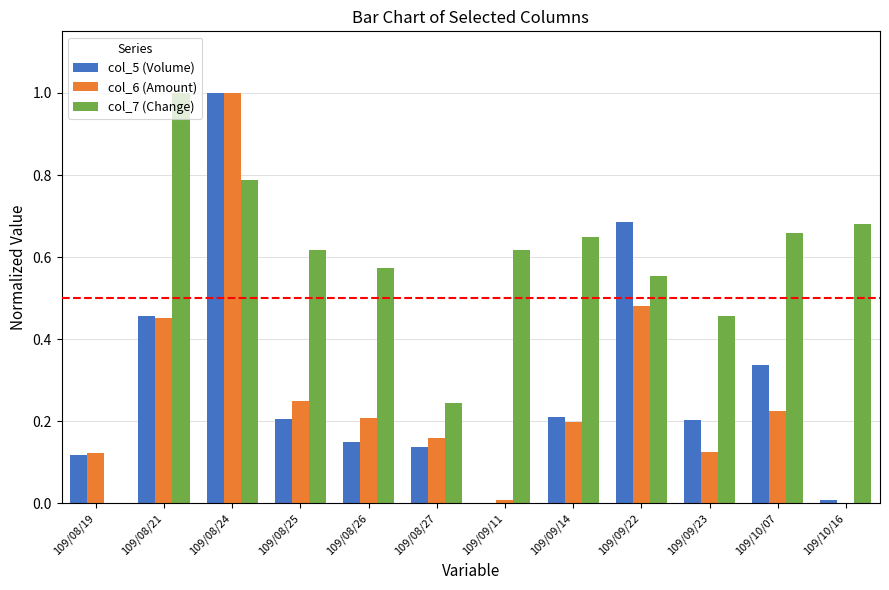

What is the sum of all col_6 (Amount) values?

3.2